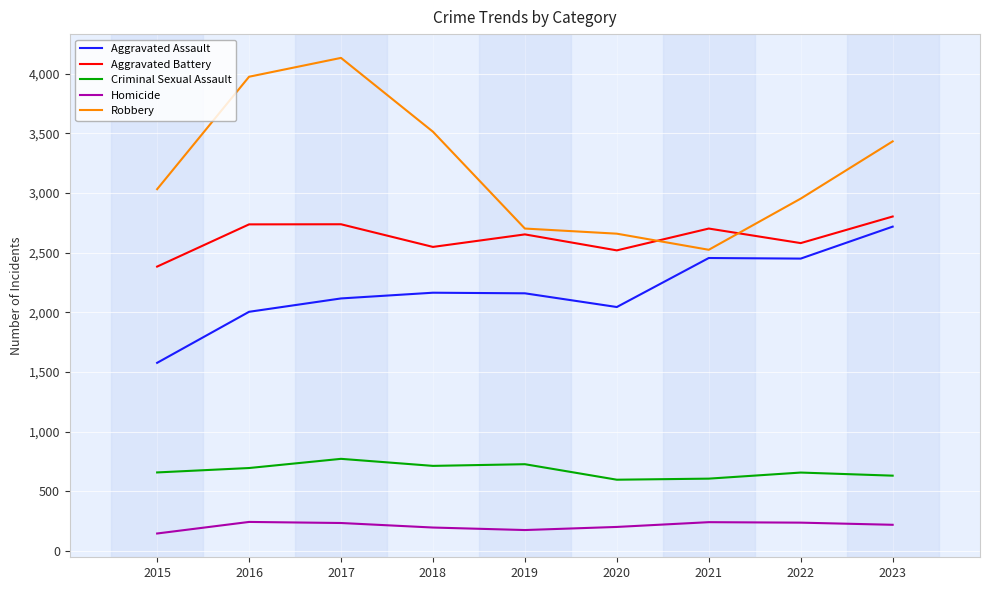

Is it true that Robbery equals 3514 at 2018?

True